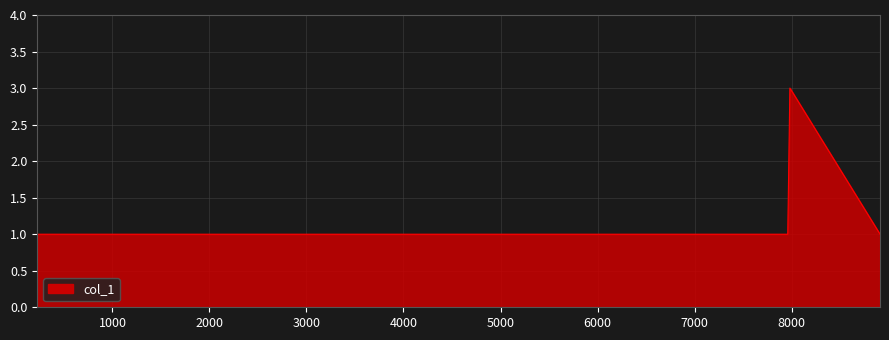

What is the maximum value shown in the chart?

3